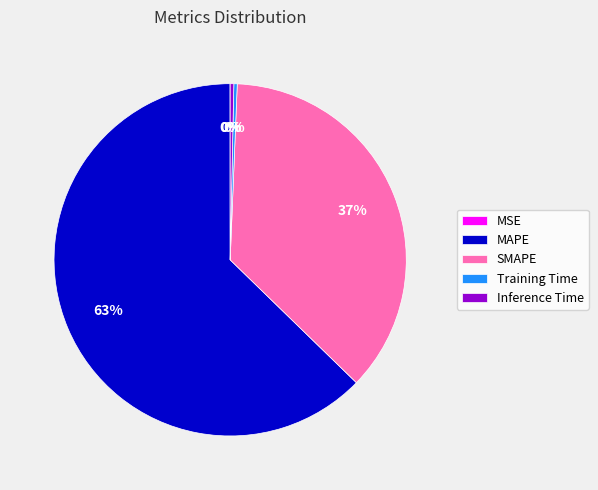

To the nearest percent, what is the difference between the largest and smallest slice percentages?

63%